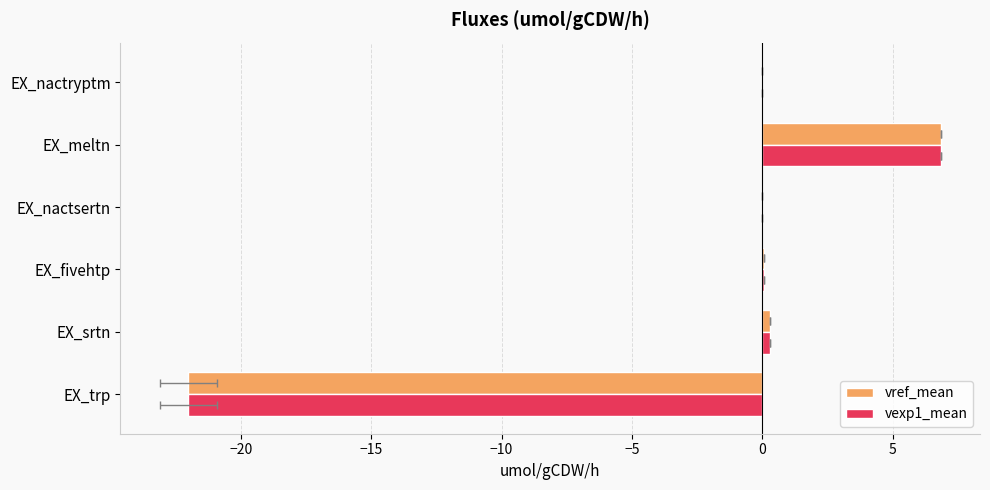

What is the sum of all vref_mean values?

-14.8